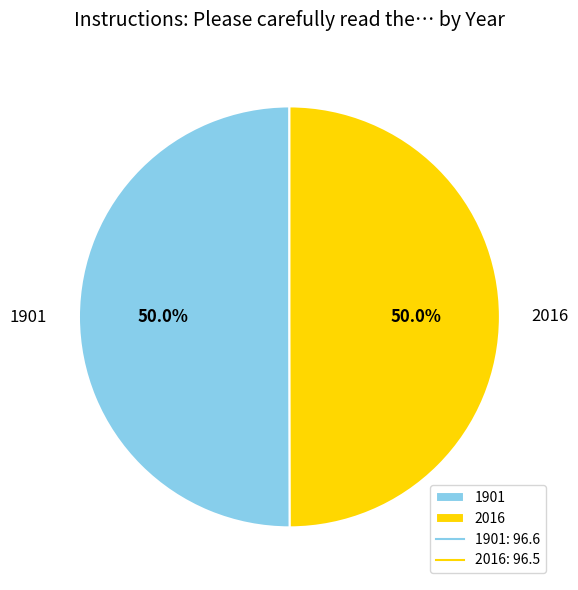

The 2016 slice represents 50% of the pie. True or false?

True